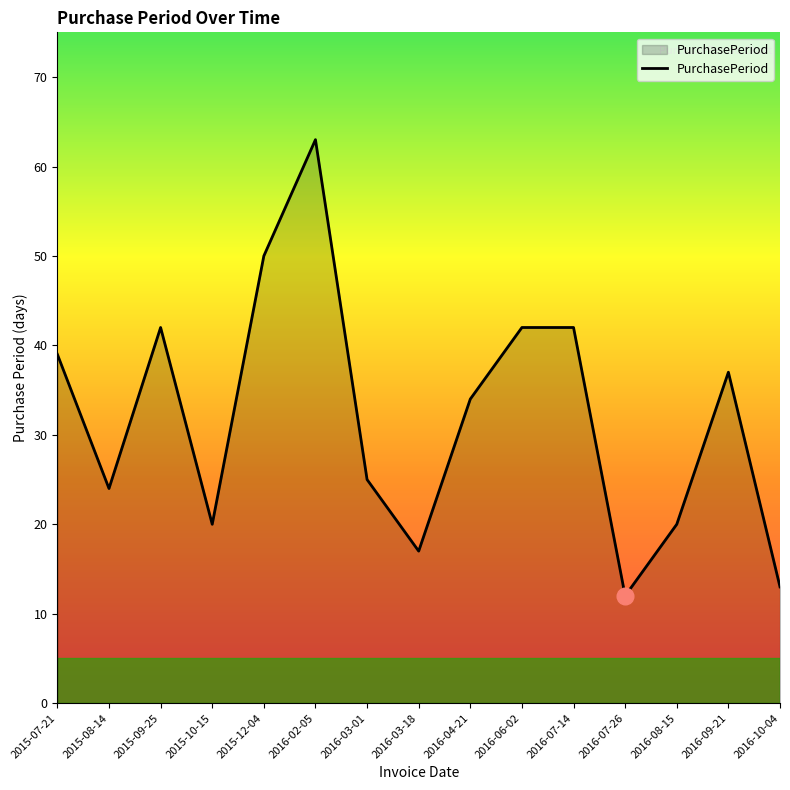

What is the sum of all values?

480